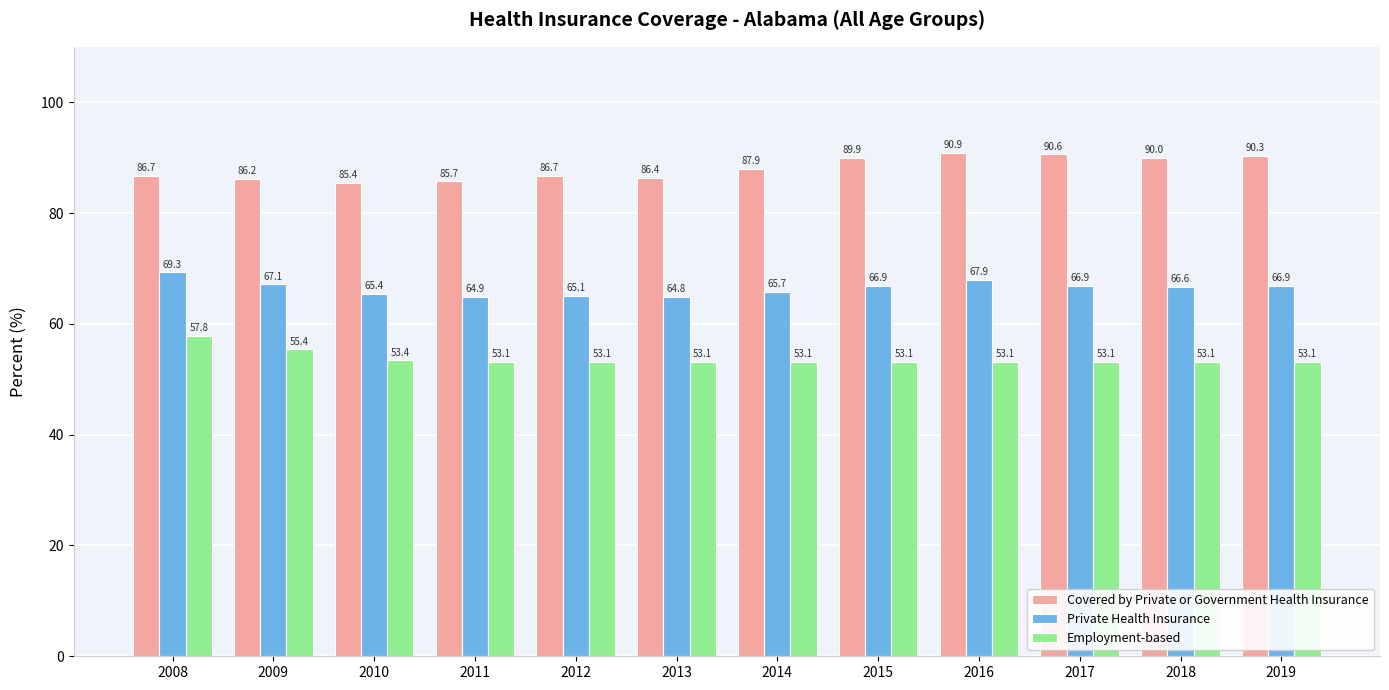

What are all the series names shown in the legend?

Covered by Private or Government Health Insurance, Private Health Insurance, Employment-based